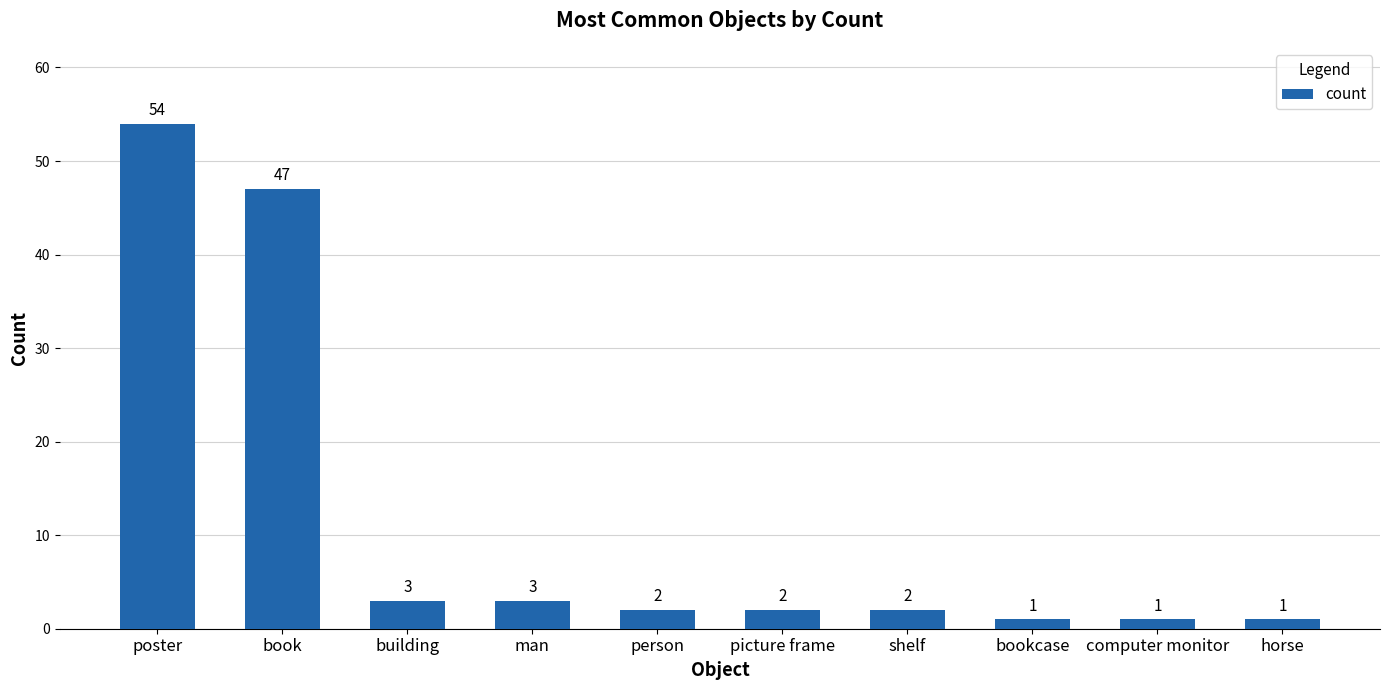

What is the label of the 6th bar from the left?

picture frame